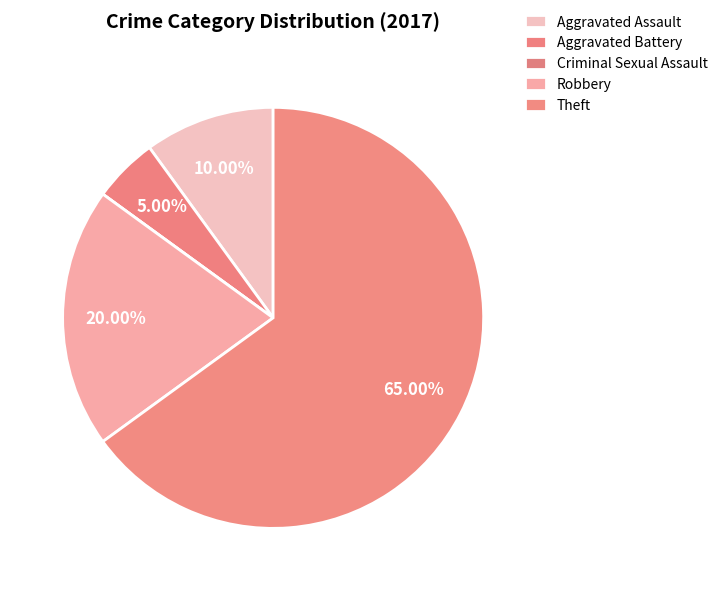

True or false: Aggravated Battery accounts for 1% of the total.

False